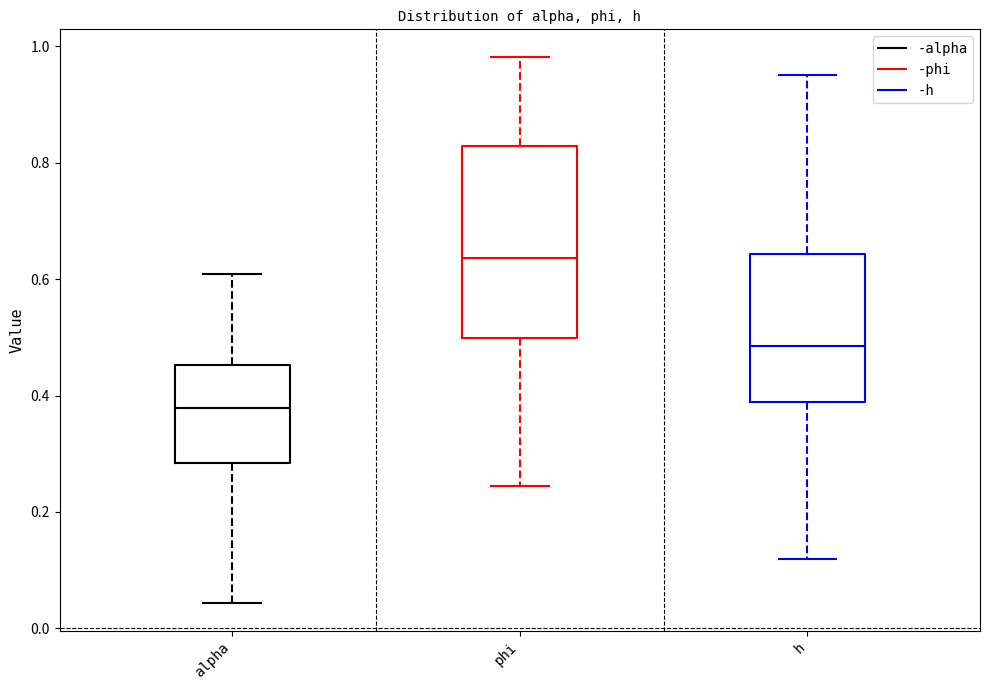

Reading left to right, transcribe this box plot: for each box, give where its median line is, the range the box spans, and where its two whiskers end, as read against the y-axis. The values are not printed on the chart, so give them approximately, as read against the axis.

alpha: median 0.38, box 0.28 to 0.46, whiskers 0.04 to 0.60
phi: median 0.64, box 0.50 to 0.82, whiskers 0.24 to 0.98
h: median 0.48, box 0.38 to 0.64, whiskers 0.12 to 0.96